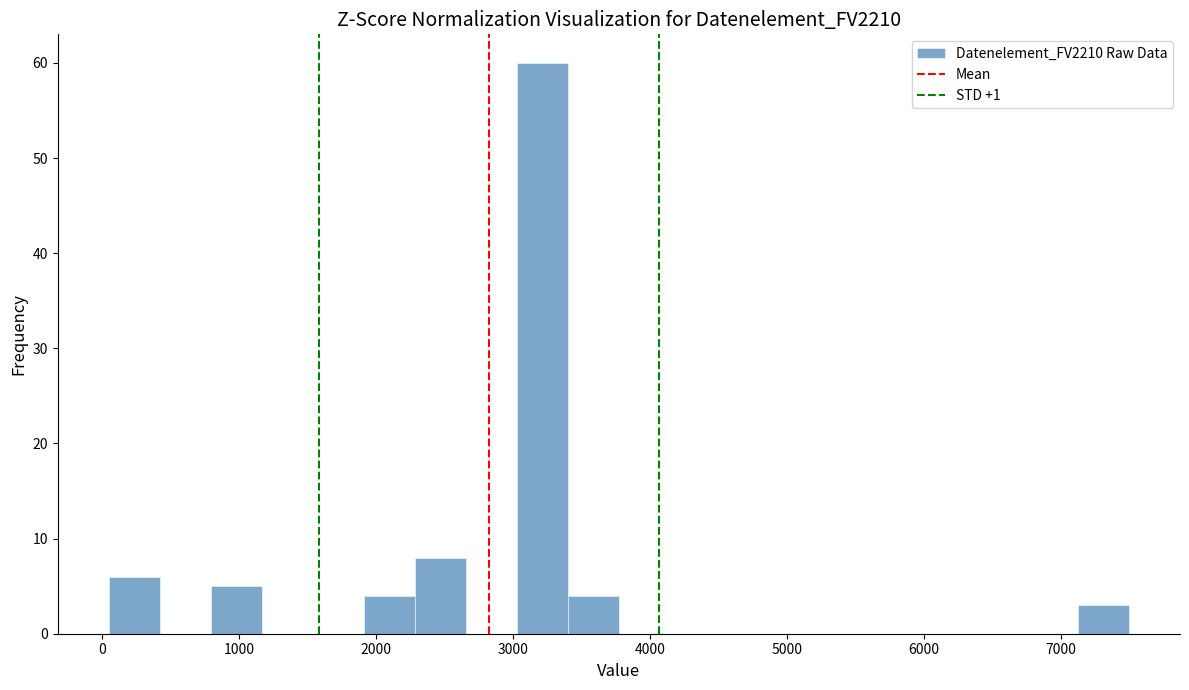

Around what value on the x-axis is the tallest bar? Give the approximate position of its centre, as read against the axis.

3200